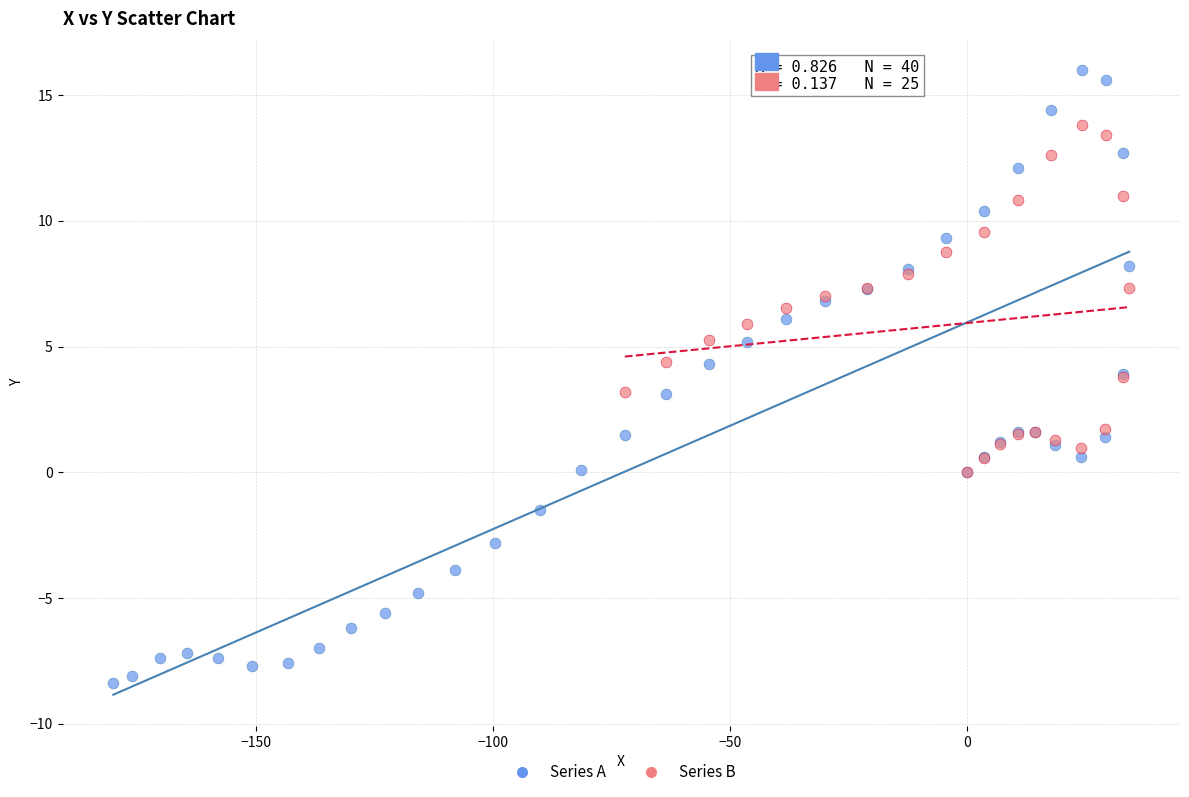

Which series has the widest spread of Y values?

Series A